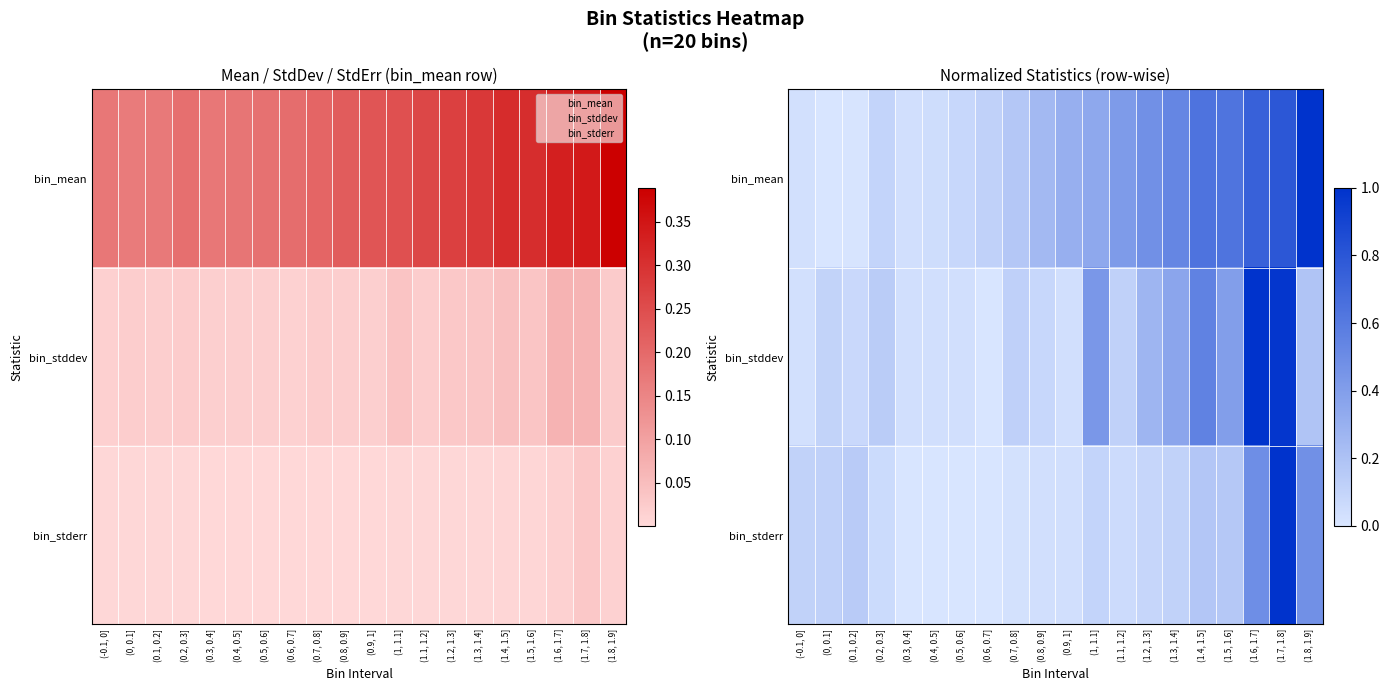

What is the difference between the maximum and minimum values in the bin_stddev series?

1.0